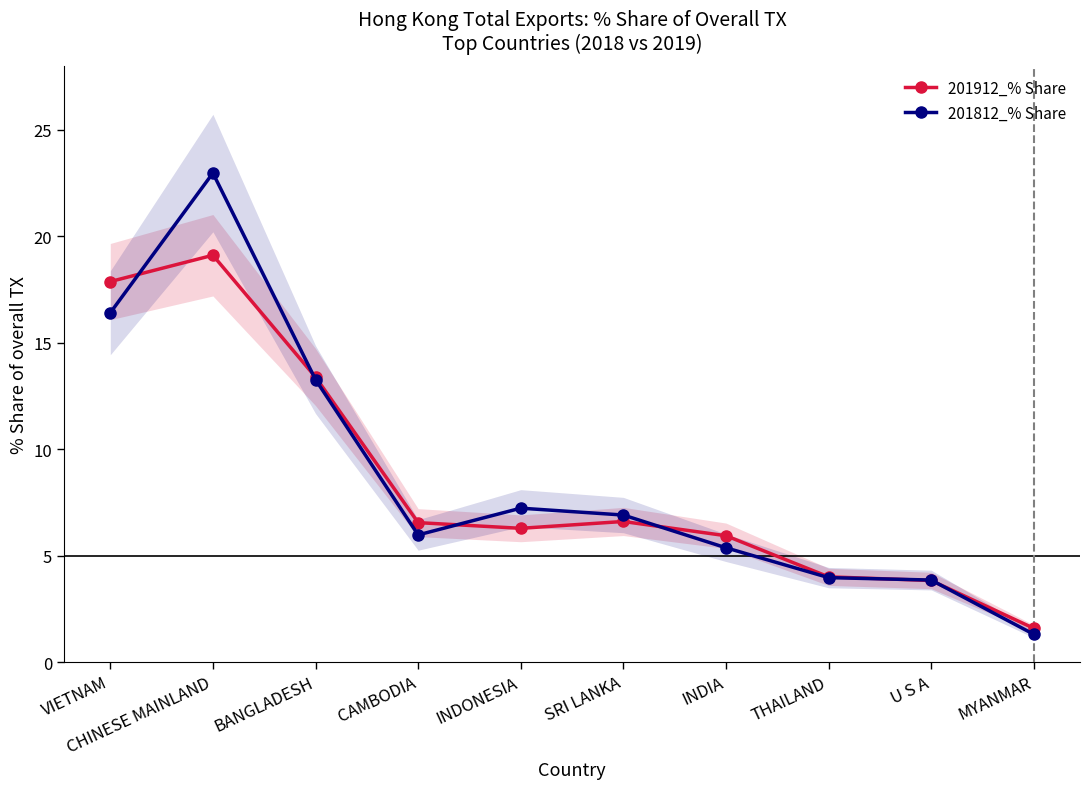

The value of 201912_% Share at U S A is 1.3. True or false?

False